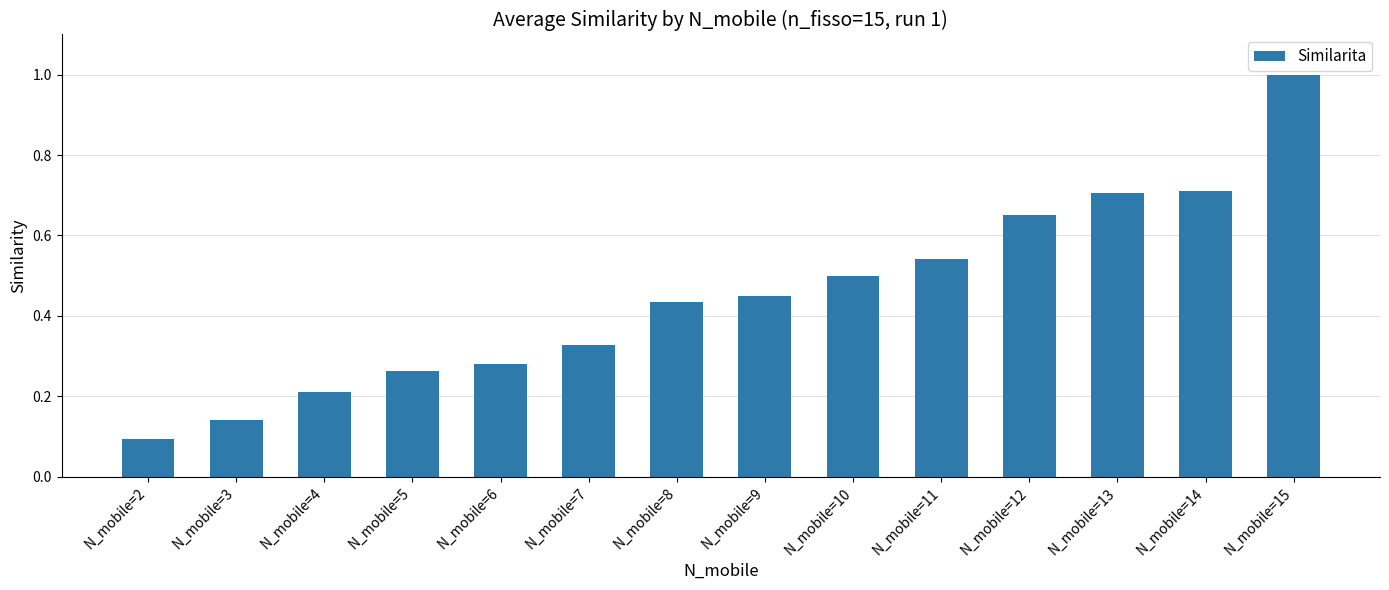

What is the change in value from N_mobile=2 to N_mobile=9?

+0.4